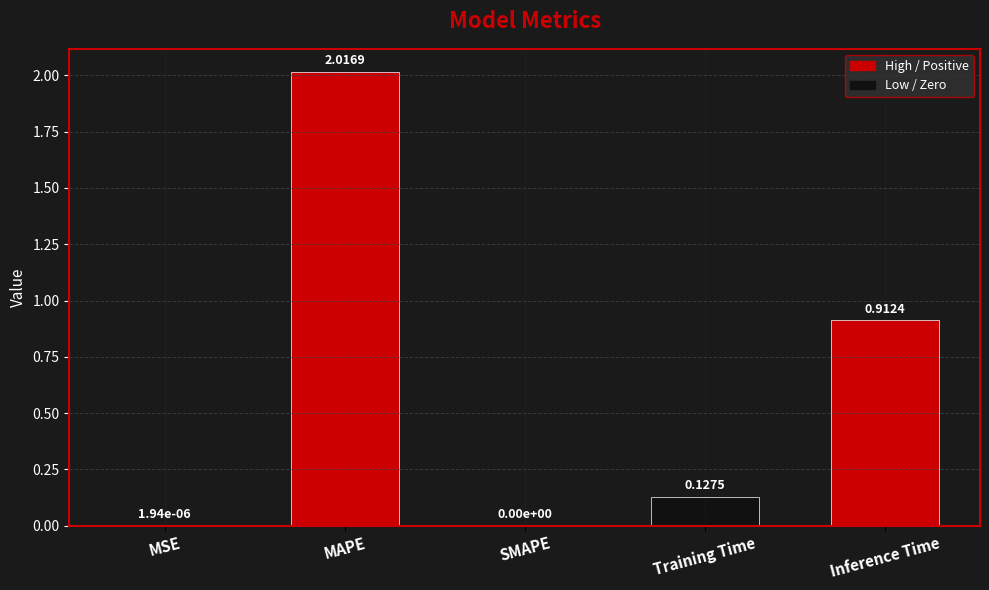

The chart shows a value of 0.0 at MSE. True or false?

True